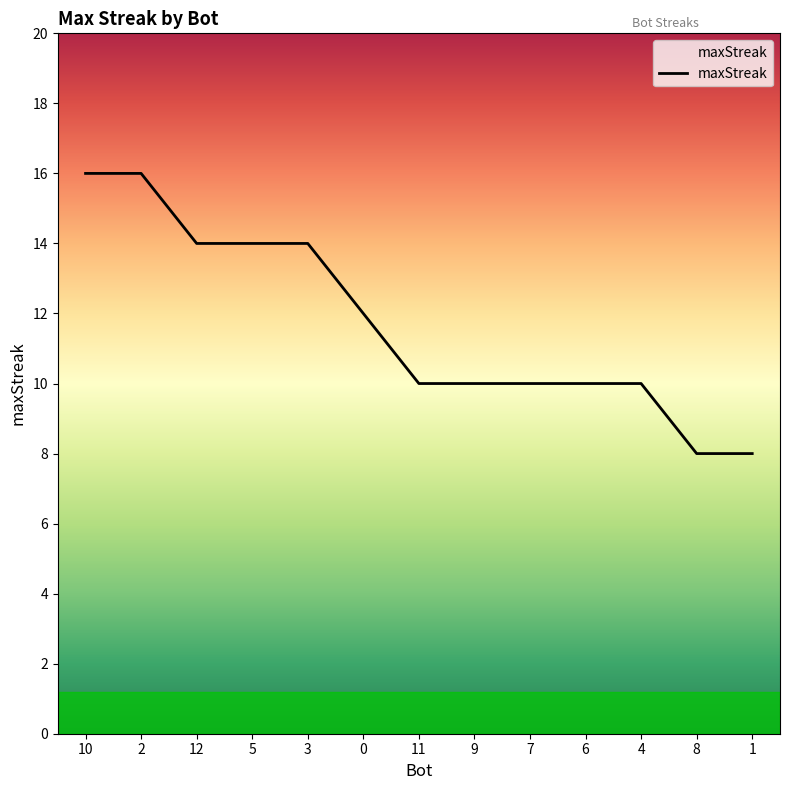

Approximately how many times larger is the value at 4 compared to 2?

0.6